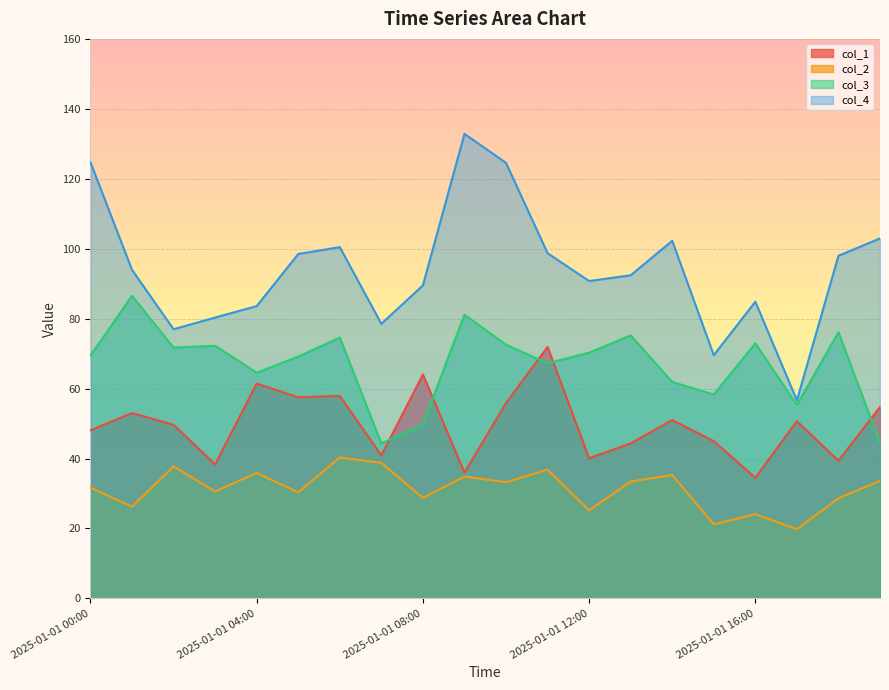

How many data points in col_2 are less than 33?

10